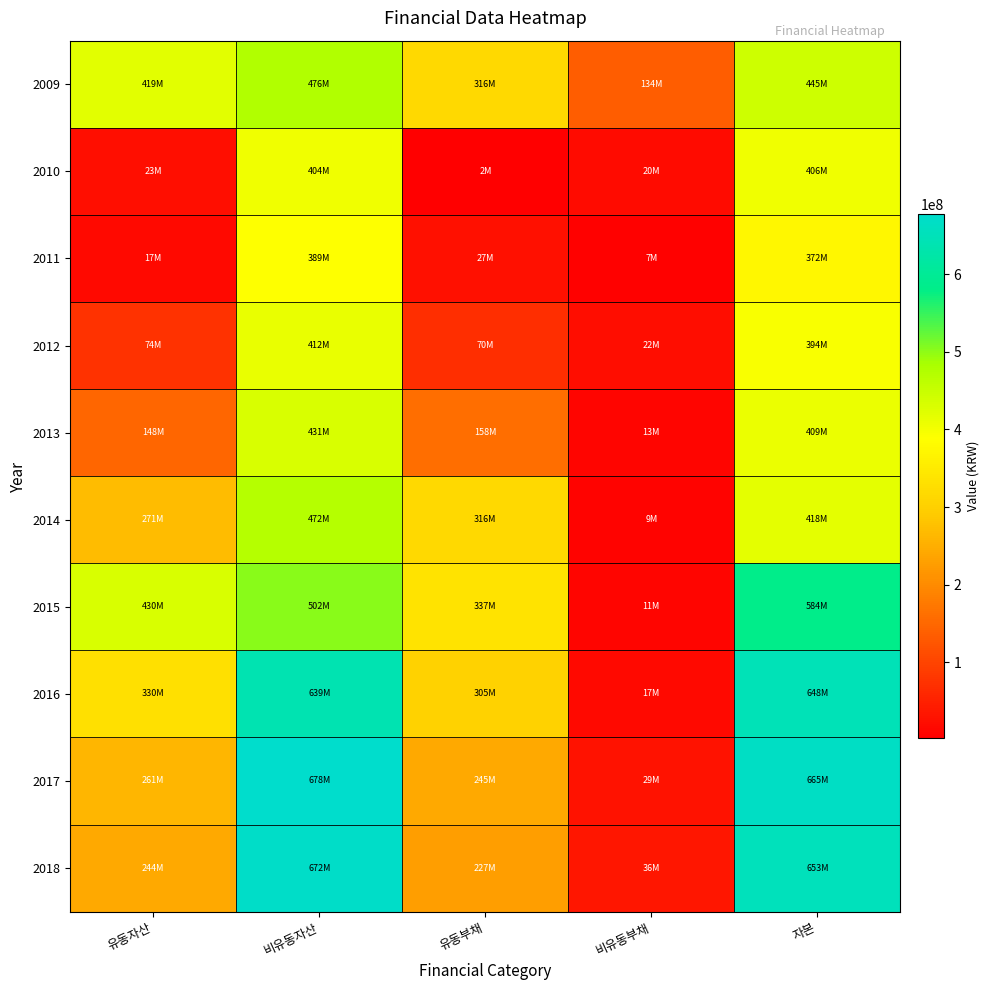

At 유동자산, list the series in order from smallest to largest.

2011, 2010, 2012, 2013, 2018, 2017, 2014, 2016, 2009, 2015